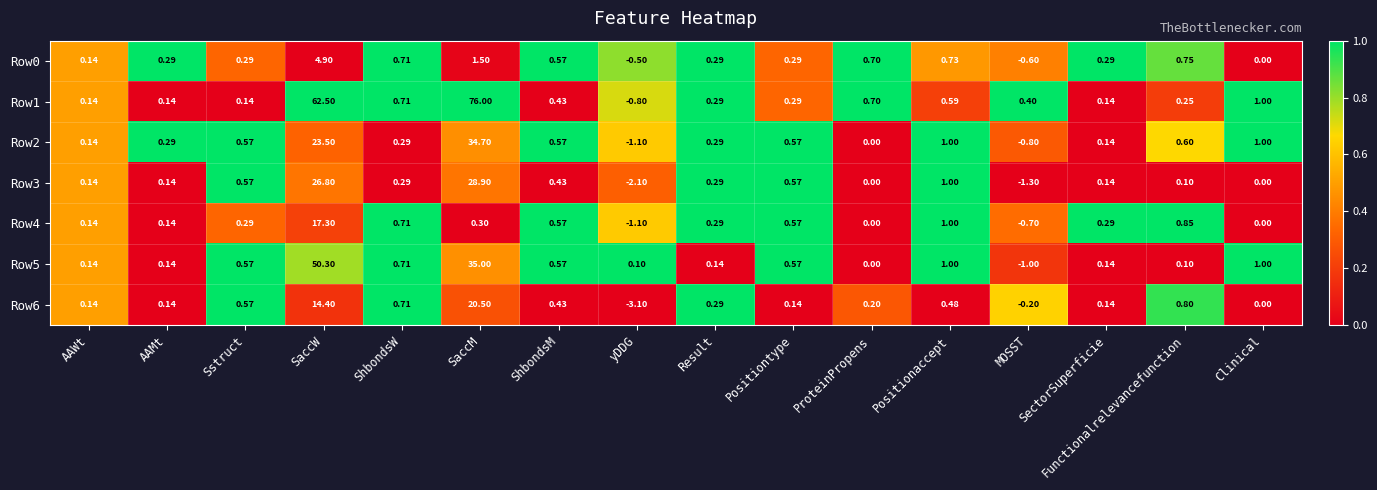

At which label does Row0 reach its minimum?

MOSST